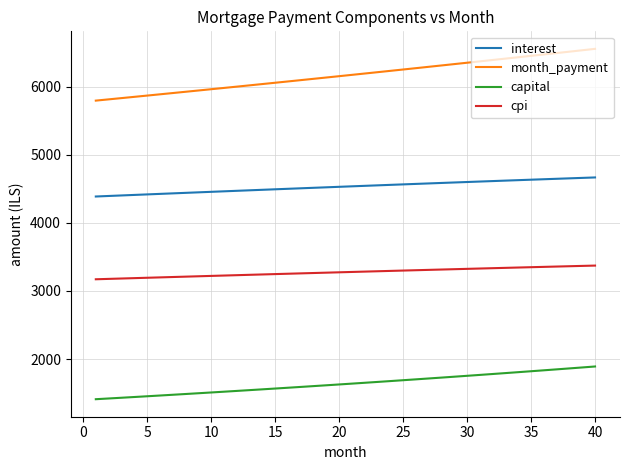

True or false: month_payment and cpi cross at least once.

False